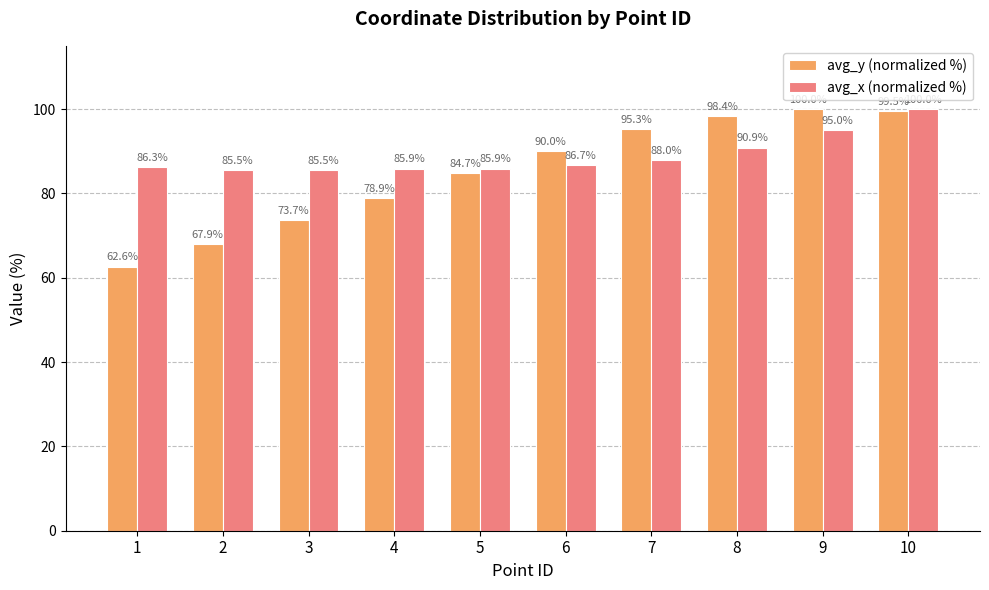

Reading right to left, transcribe all the data shown in this chart.

avg_y (normalized %): 10=99.5	9=100.0	8=98.4	7=95.3	6=90.0	5=84.7	4=78.9	3=73.7	2=67.9	1=62.6
avg_x (normalized %): 10=100.0	9=95.0	8=90.9	7=88.0	6=86.7	5=85.9	4=85.9	3=85.5	2=85.5	1=86.3